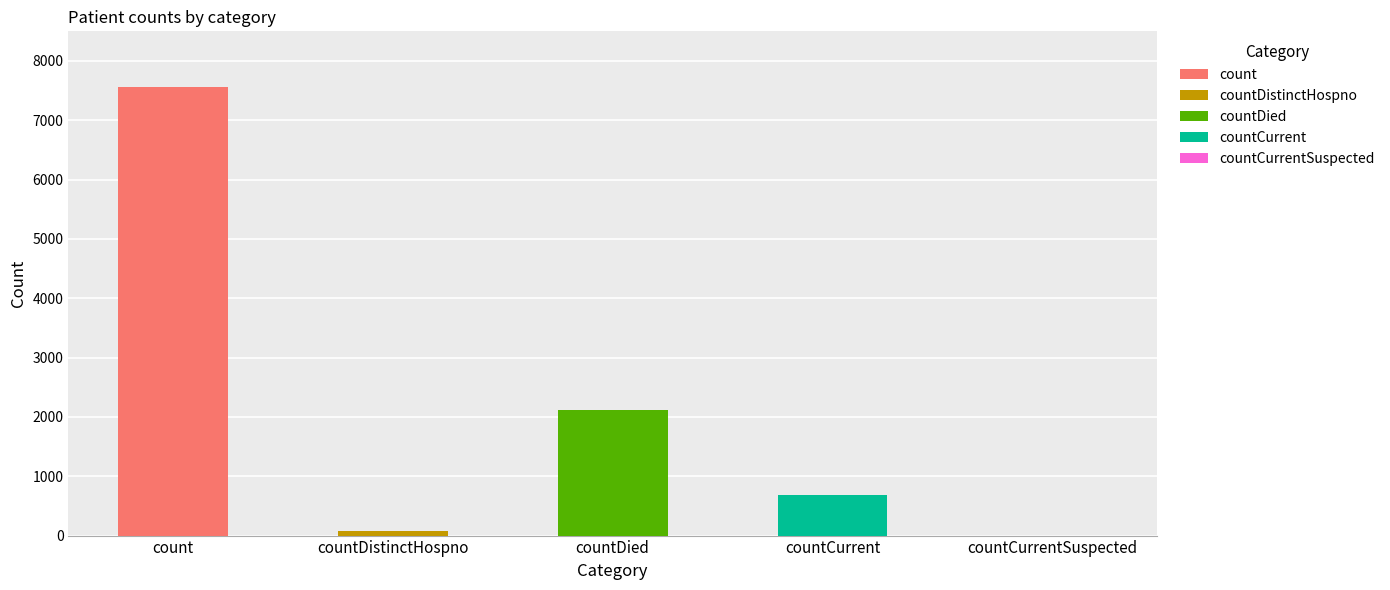

Where does the data first go above 677?

count